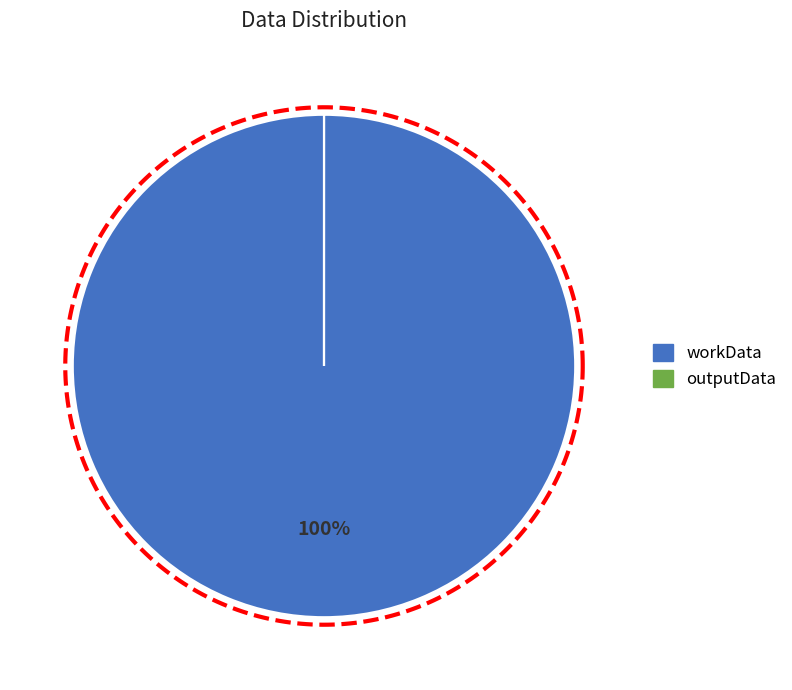

How many slices are in this pie chart?

2